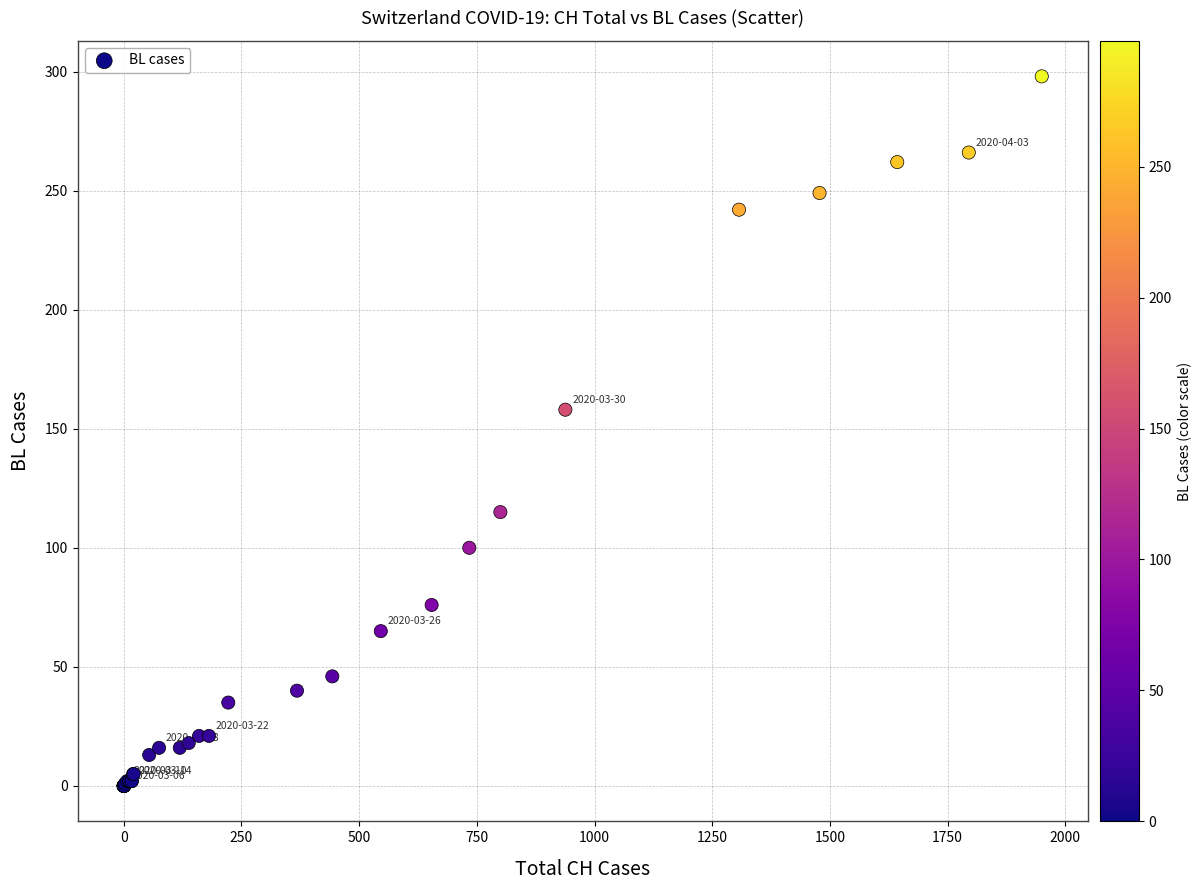

What Y value in the scatter plot is closest to 149?

158